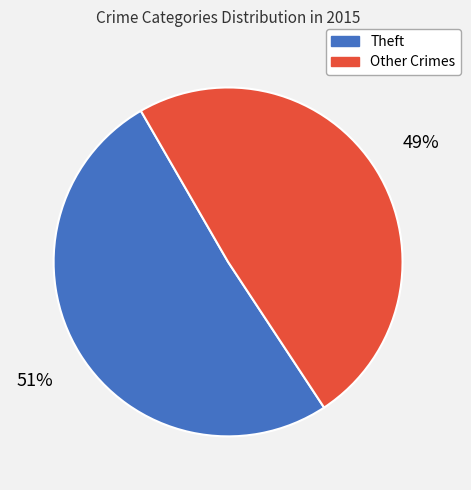

Does any single category account for the majority?

Yes